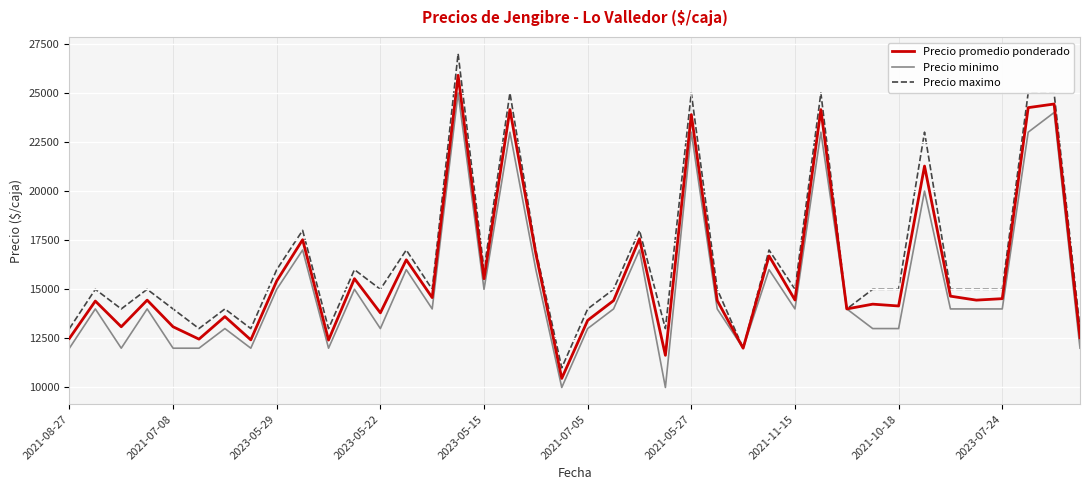

List the series in order of their peak value, highest first.

Precio maximo, Precio promedio ponderado, Precio minimo